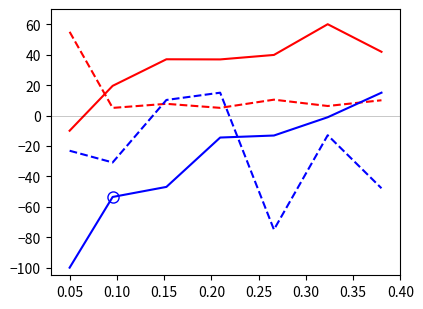

What is the greatest value displayed?

60.0